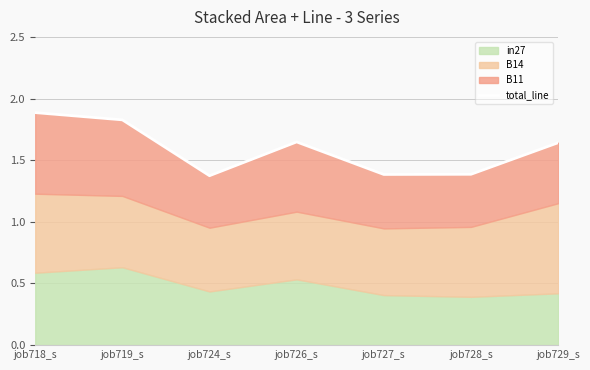

What is the average value?

1.6